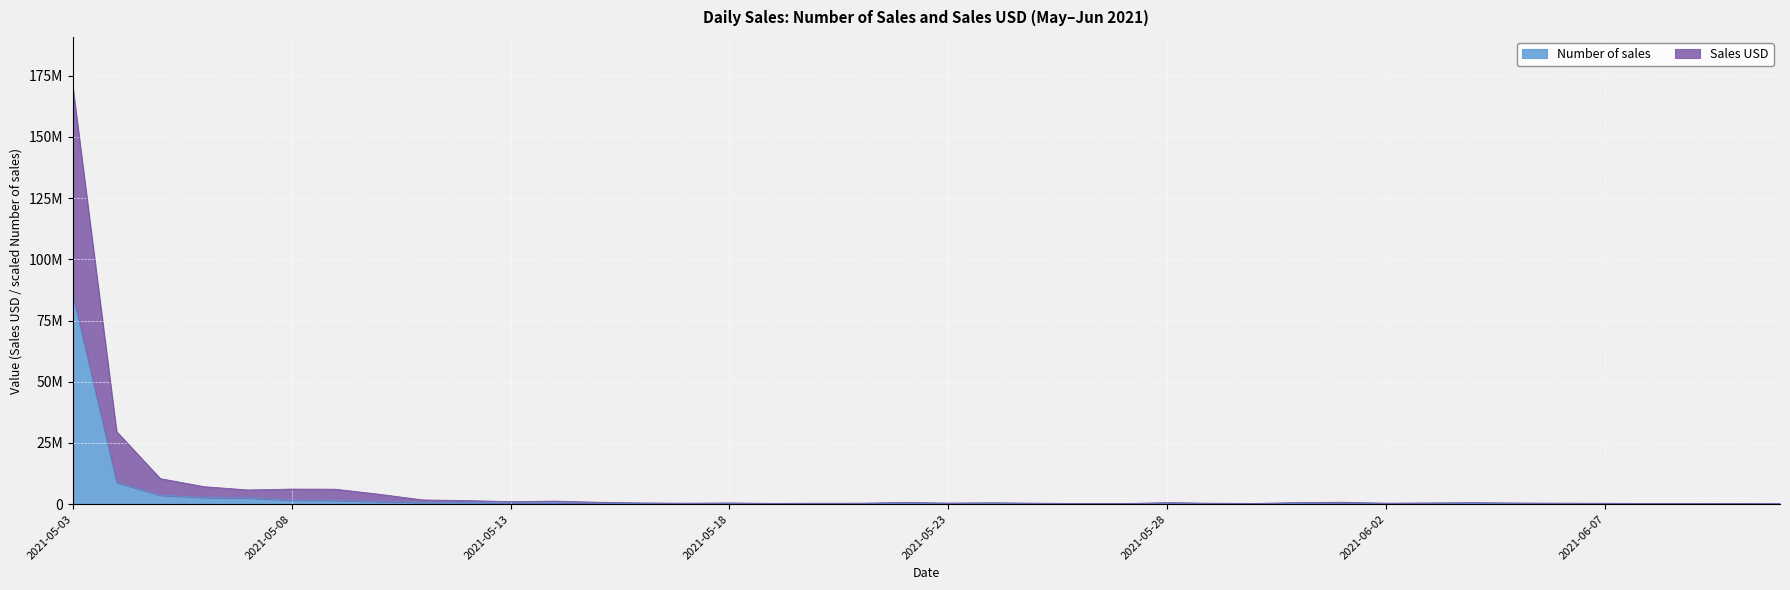

Which series changed the most between 2021-06-02 and 2021-06-10?

Sales USD